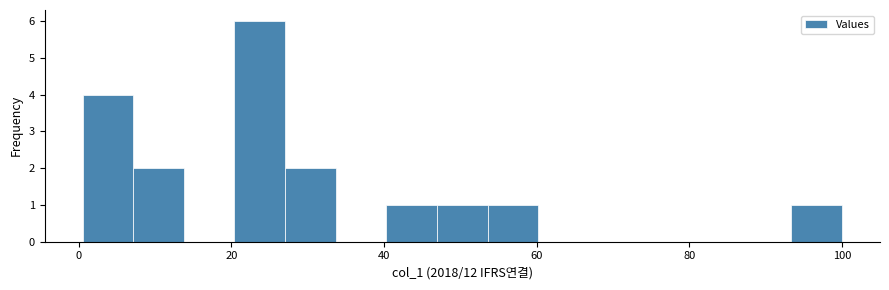

Around what value on the x-axis is the tallest bar? Give the approximate position of its centre, as read against the axis.

24